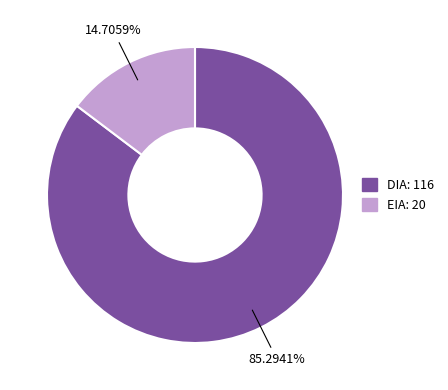

Between DIA and EIA, which is larger?

DIA